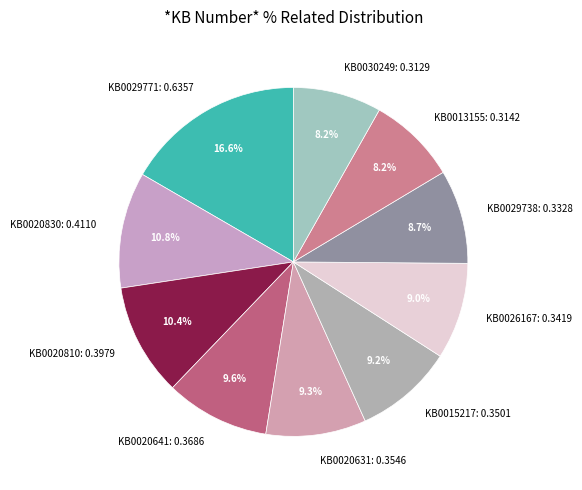

To the nearest percent, what portion does KB0029771 represent?

17%